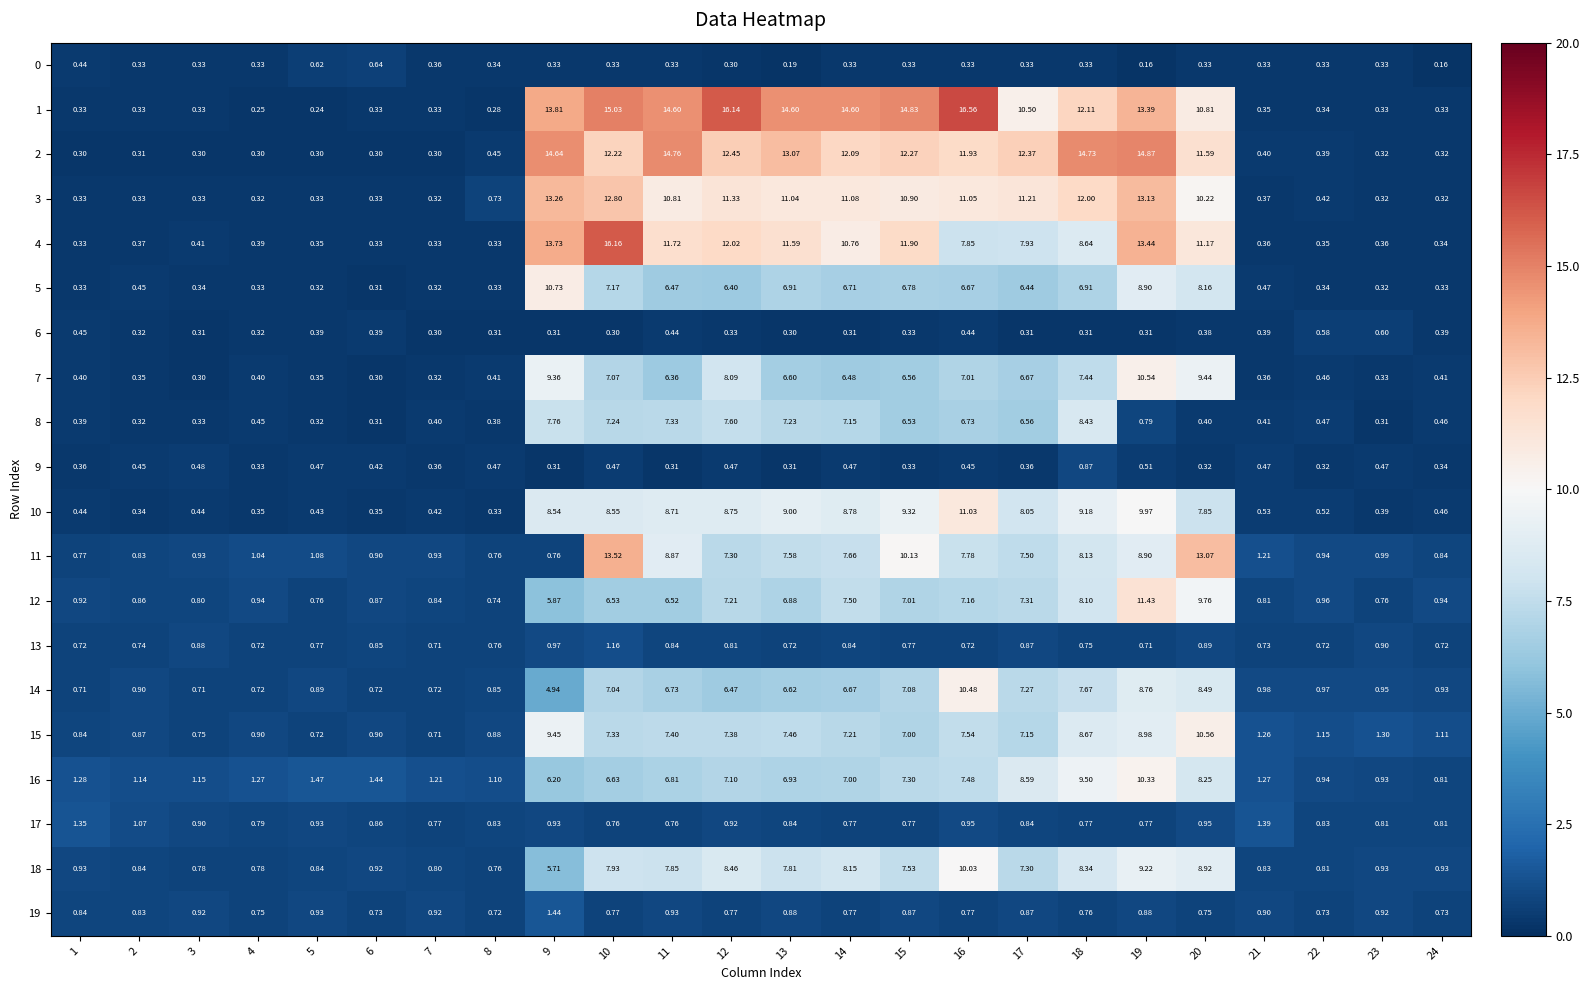

Is the value of 13 at 5 greater than the value of 12 at 16?

No